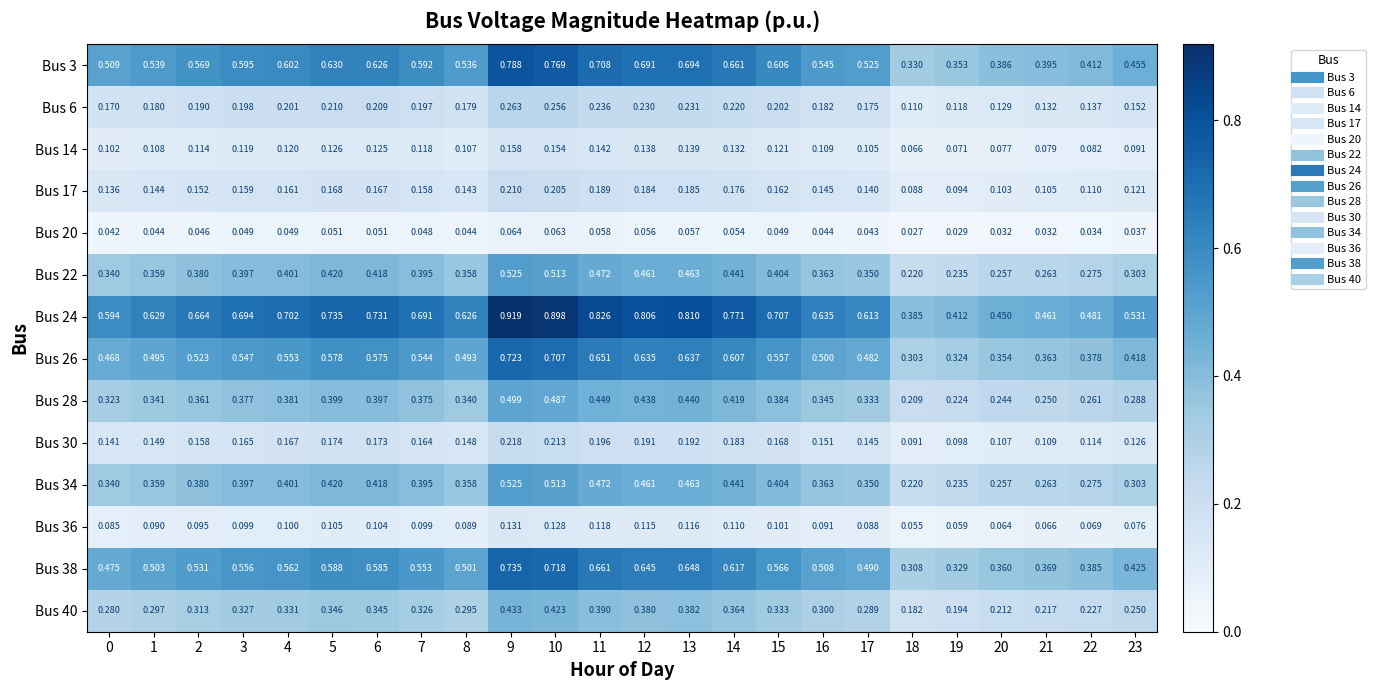

How many series are shown in this chart?

14